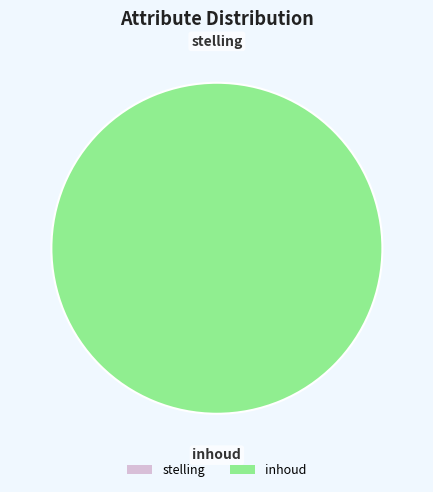

Is it true that stelling is 0% of the pie?

True